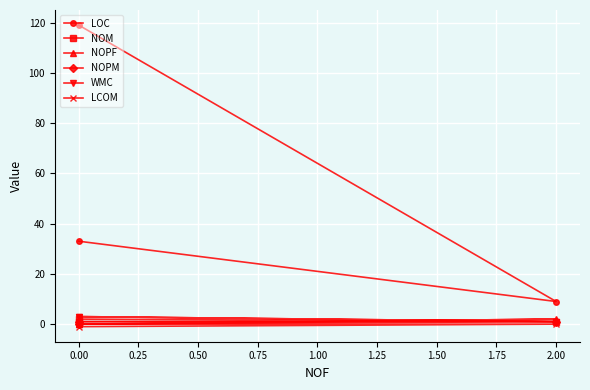

How many lines are shown in the chart?

6